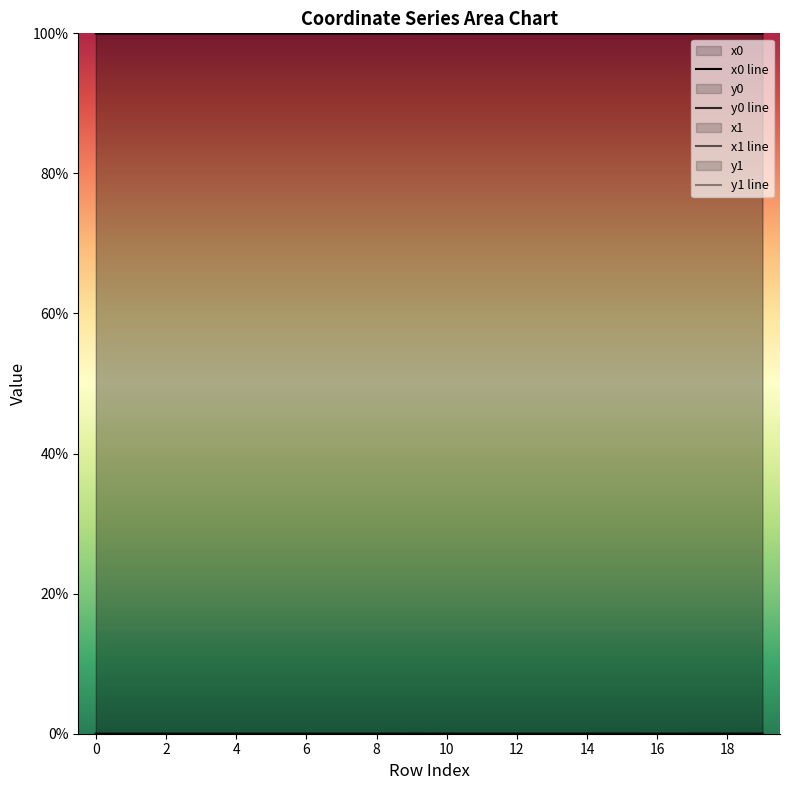

How many lines are shown in the chart?

4